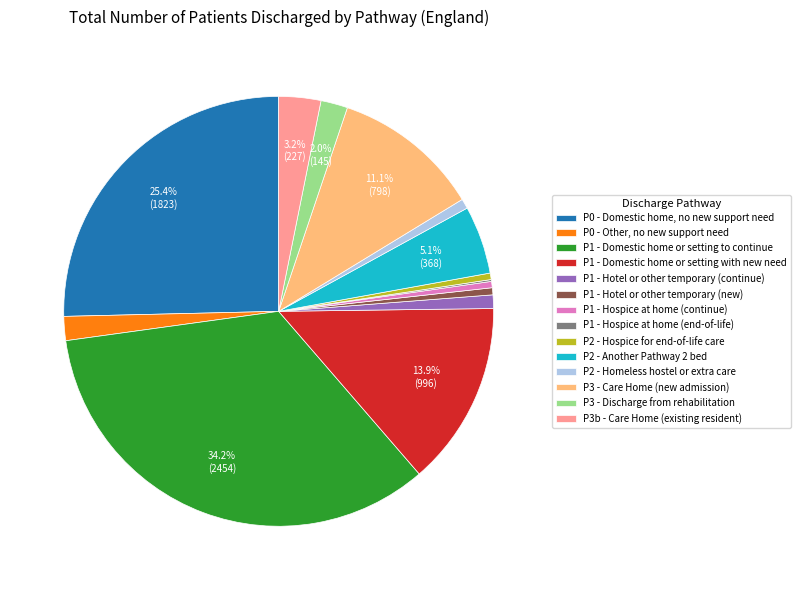

Which slice is the largest?

P1 - Domestic home or setting to continue